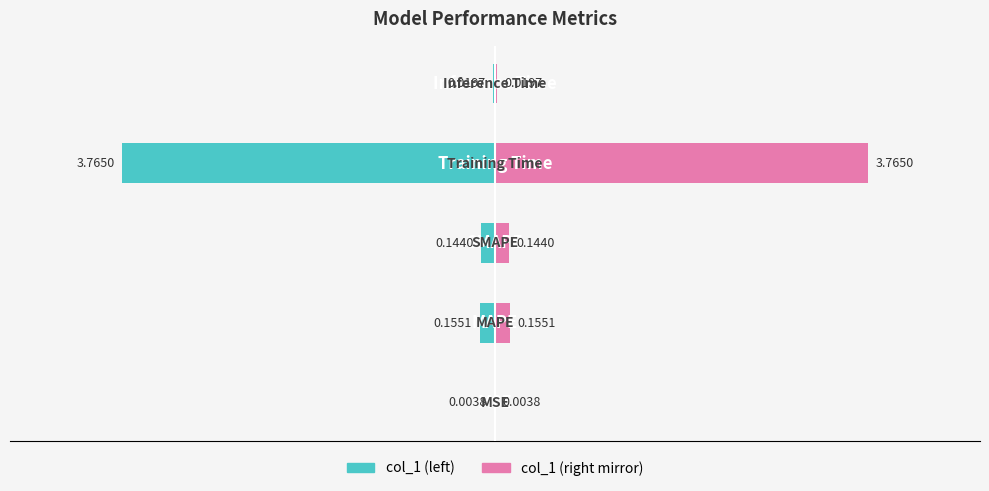

The chart shows a value of -3.8 at 0. True or false?

True